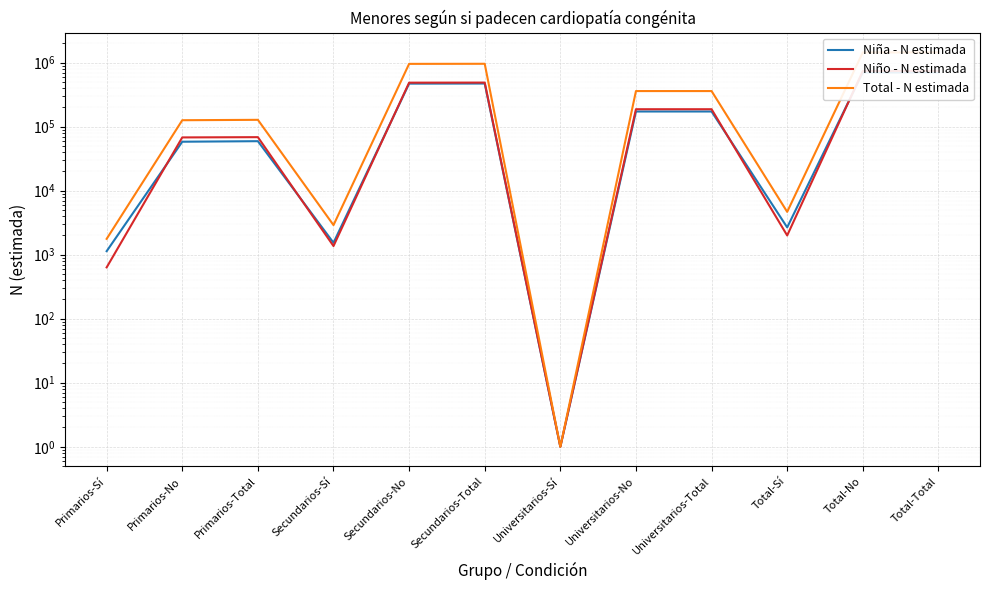

What is the approximate value of Niña - N estimada at Universitarios-Total?

172703